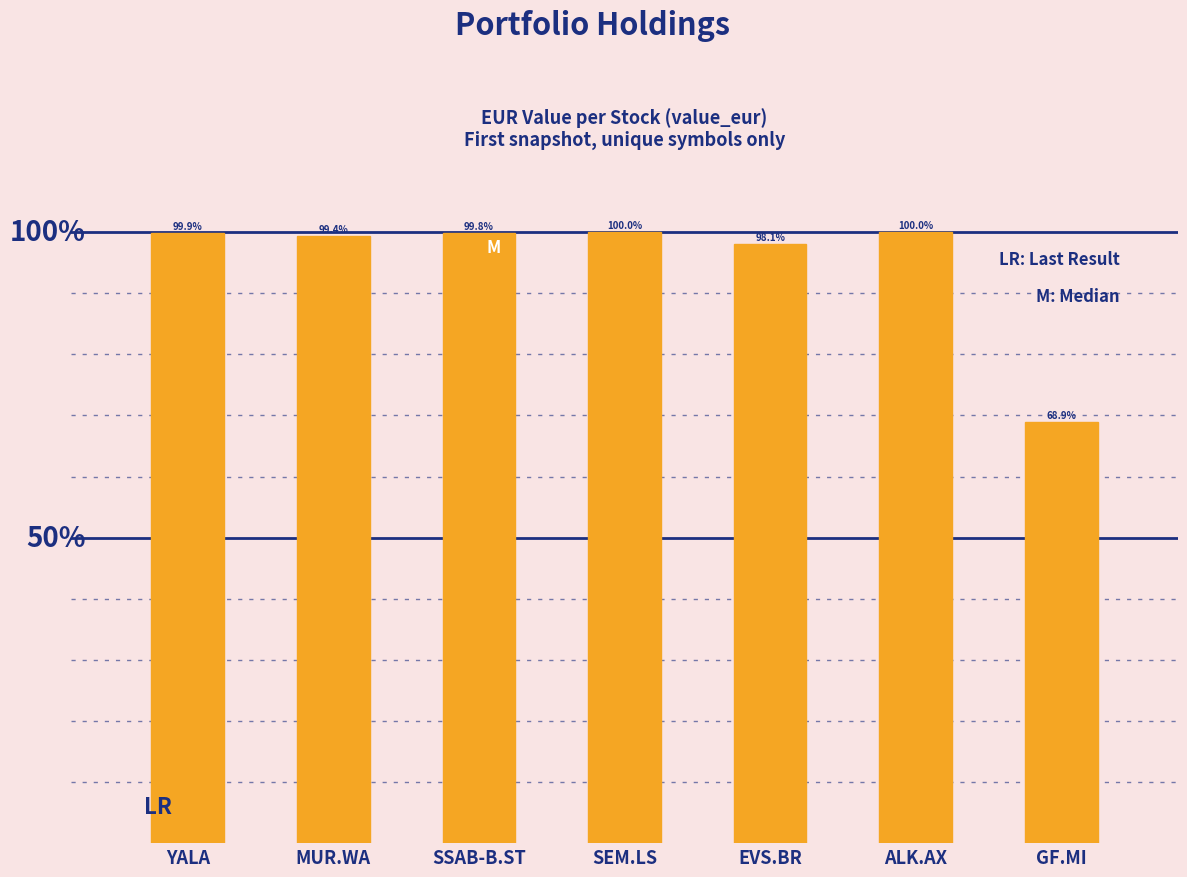

Does the chart contain stacked bars?

No